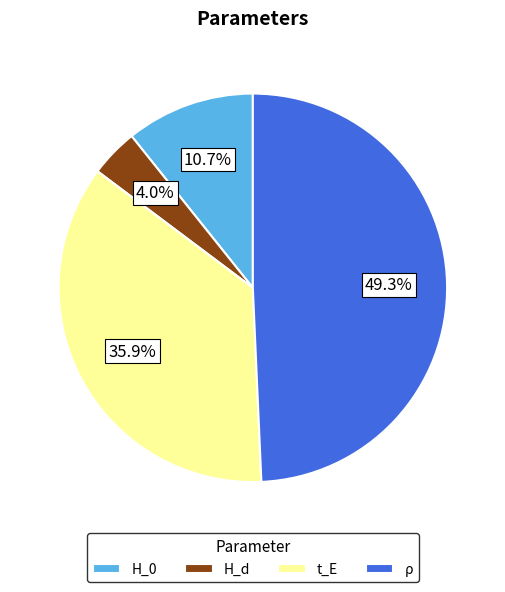

What percentage is NOT represented by t_E?

64.1%